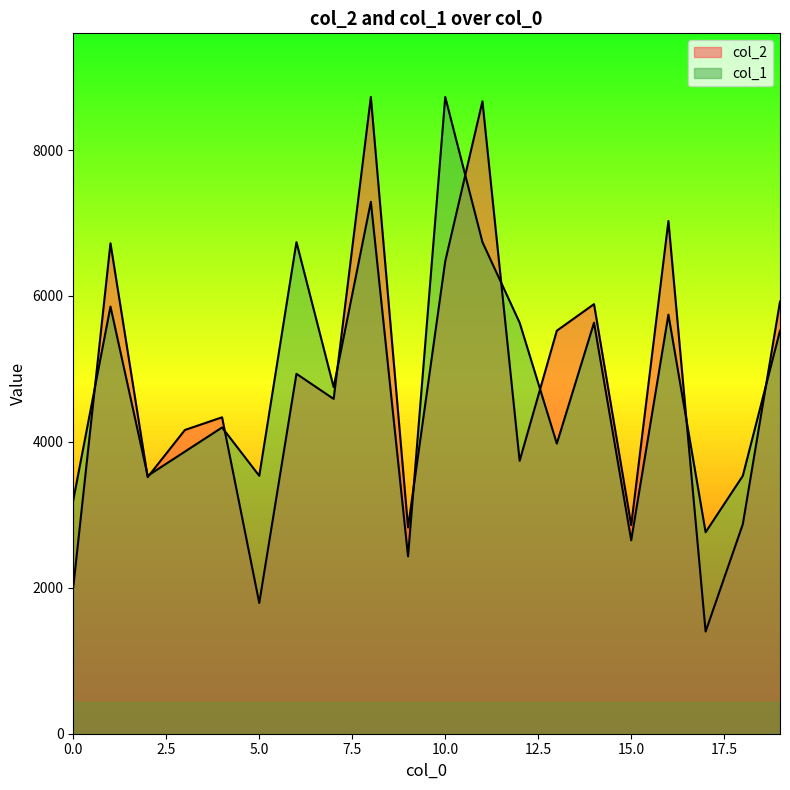

At 12, list the series in order from largest to smallest.

col_1, col_2